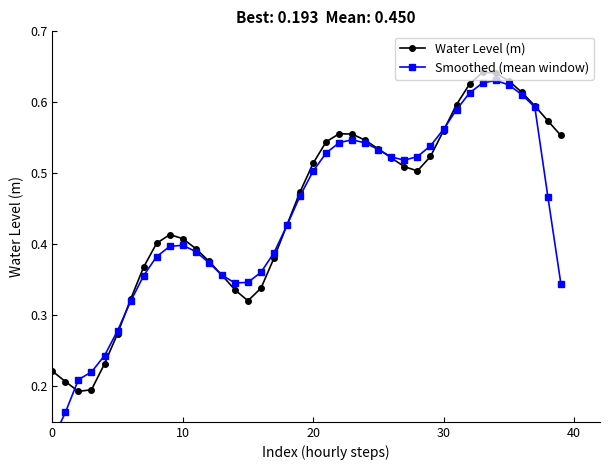

True or false: Smoothed (mean window) has more than 0 points higher than both neighbors.

True